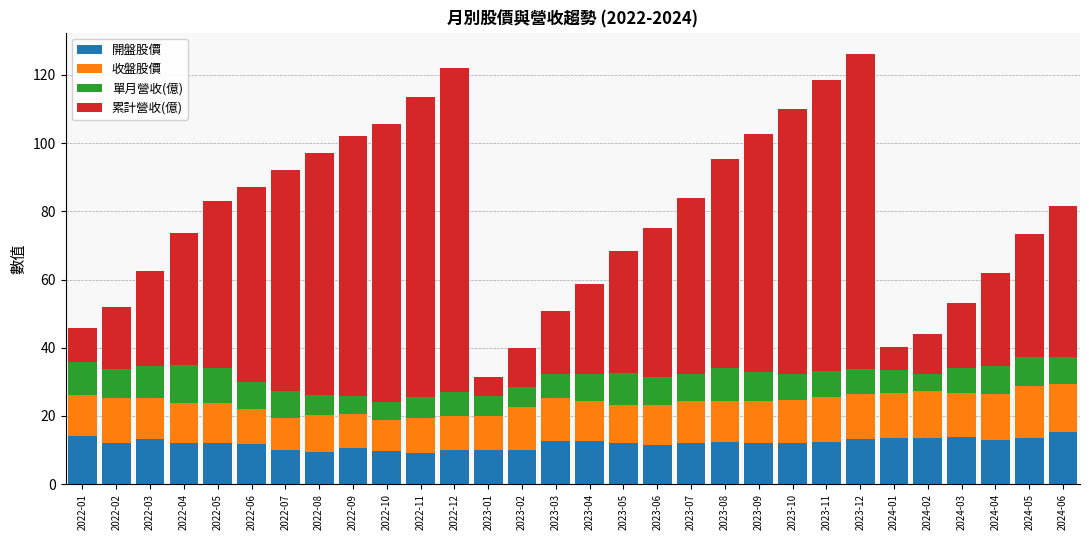

Count the number of data series in this chart.

4